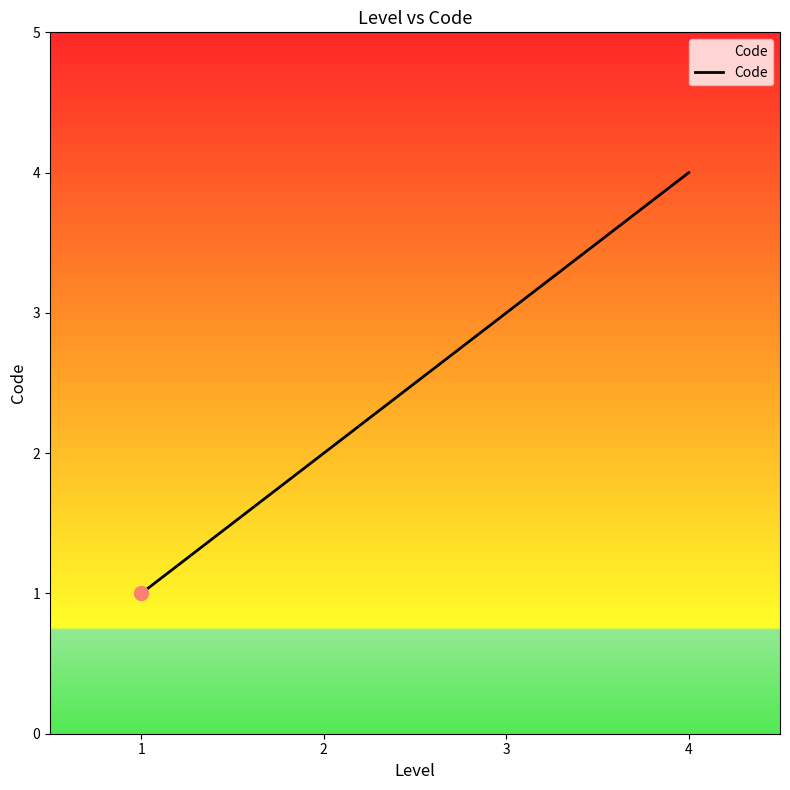

Approximately how many times larger is the value at 4 compared to 2?

2.0